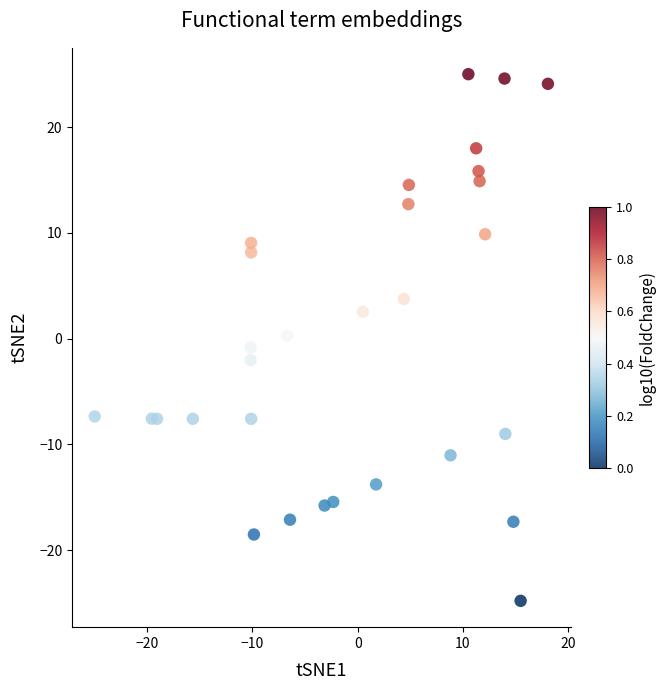

What is the range of X values (max minus min)?

43.1